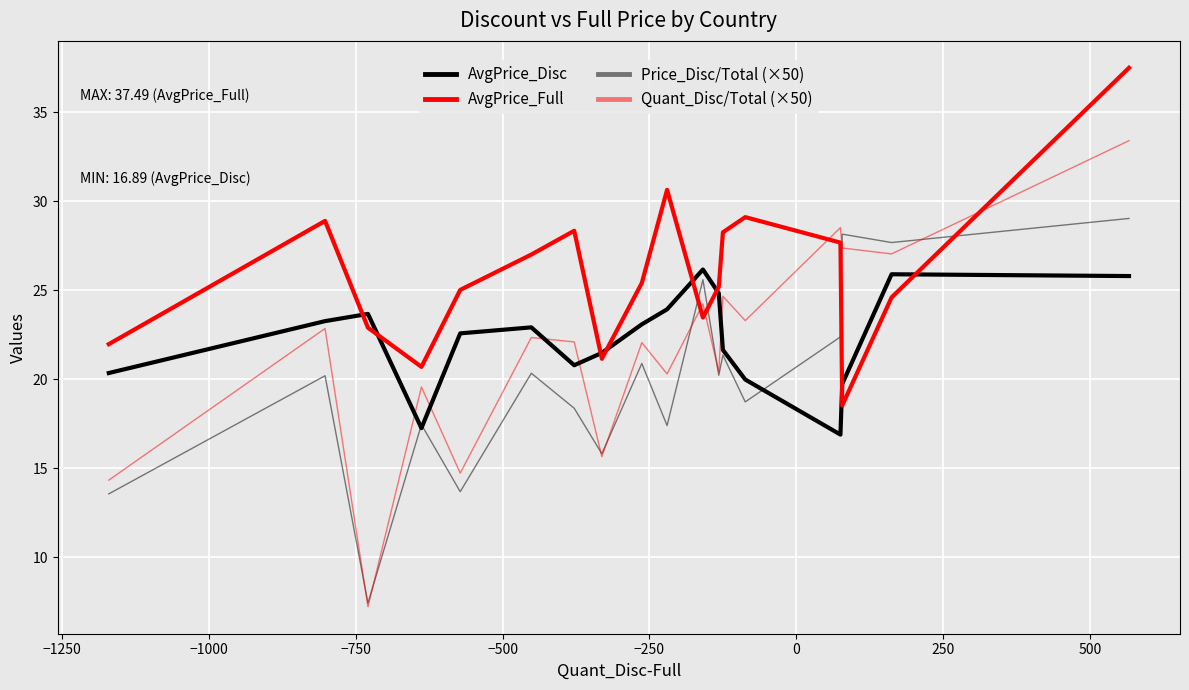

What is the highest value of the AvgPrice_Disc series?

26.2